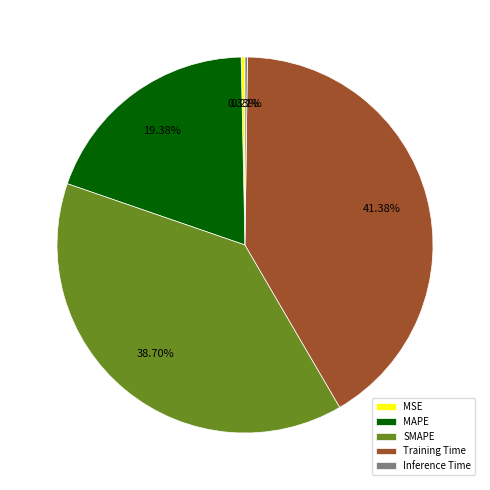

To the nearest percent, what is the average slice percentage?

20%